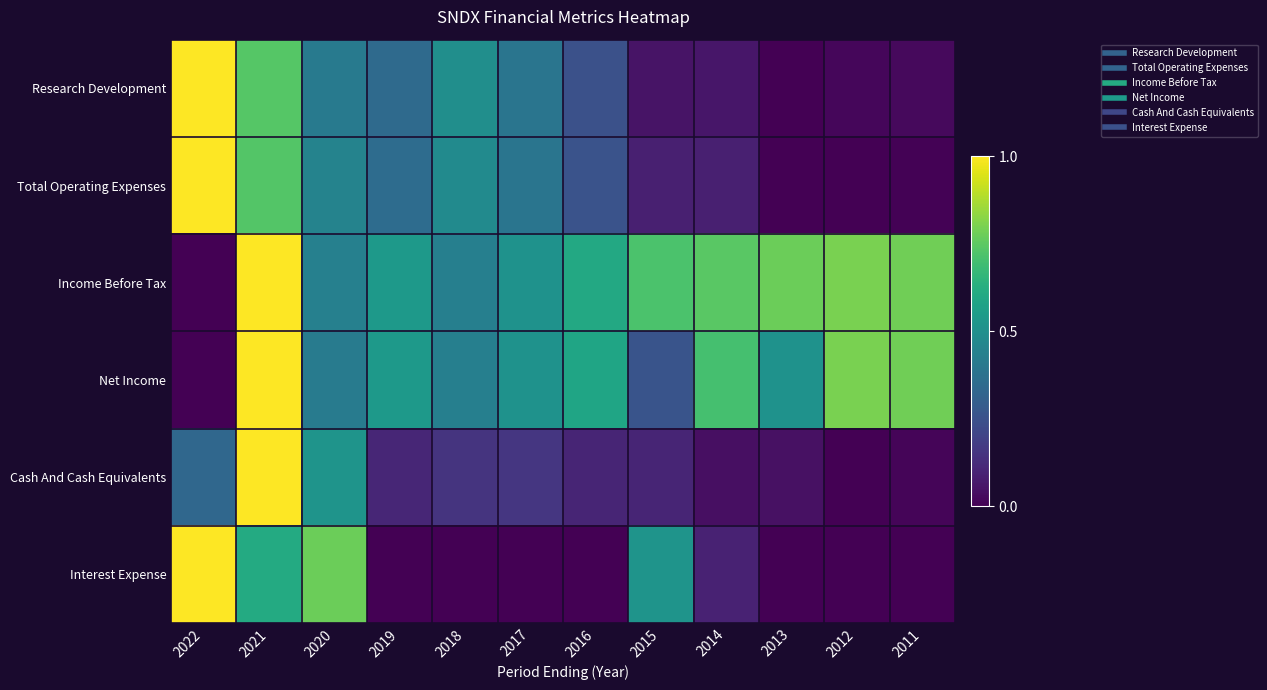

At how many categories does at least one series exceed 0?

12